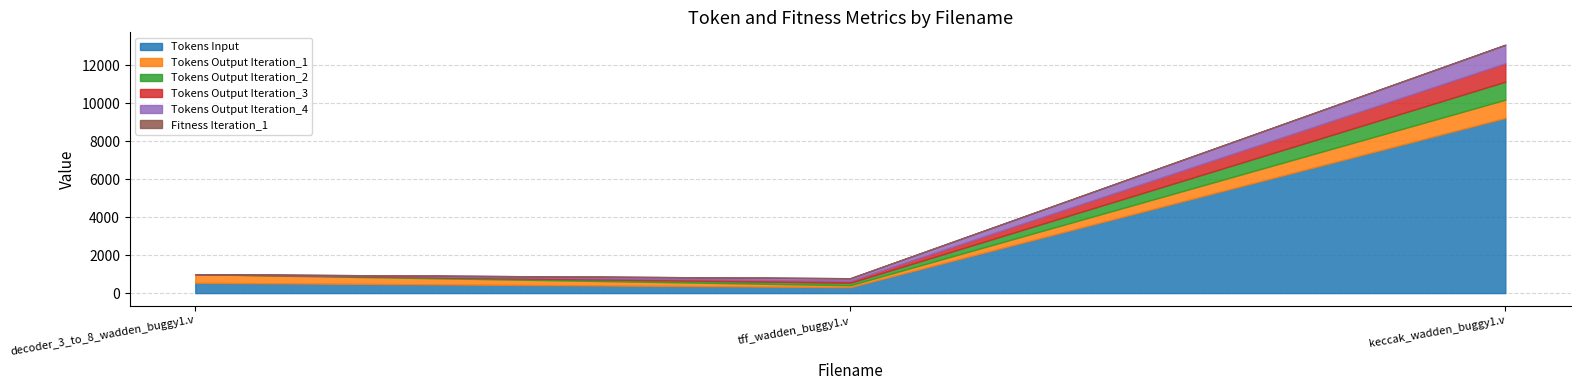

What is the approximate value of Tokens Output Iteration_1 at keccak_wadden_buggy1.v, to the nearest 50?

950